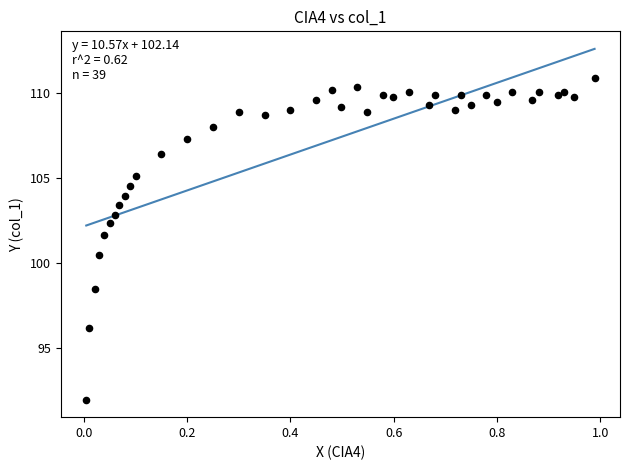

What is the range of Y values (max minus min)?

19.0